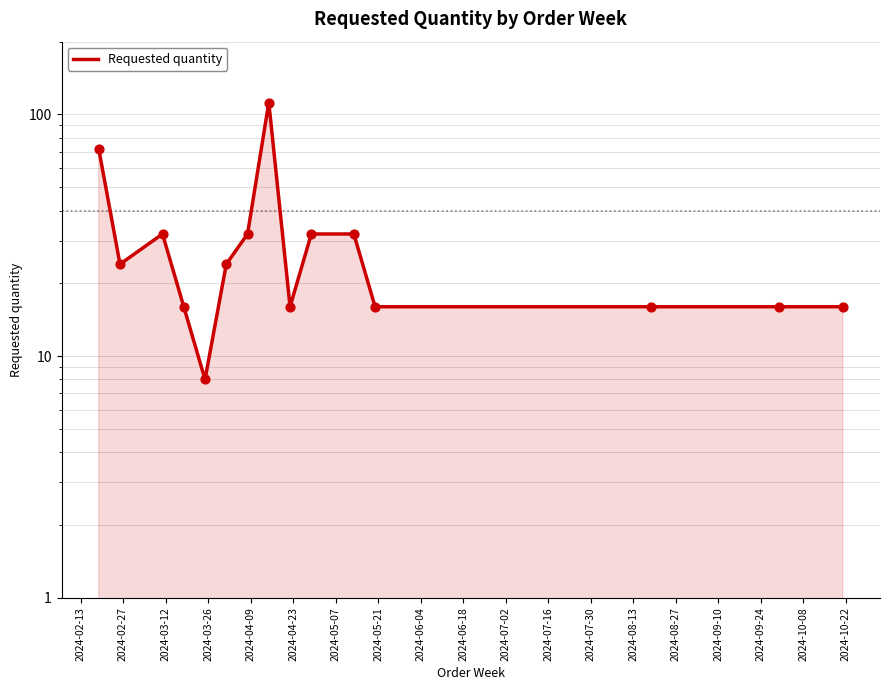

Approximately how many times larger is the value at 2024-05-07 compared to 2024-06-04?

2.0